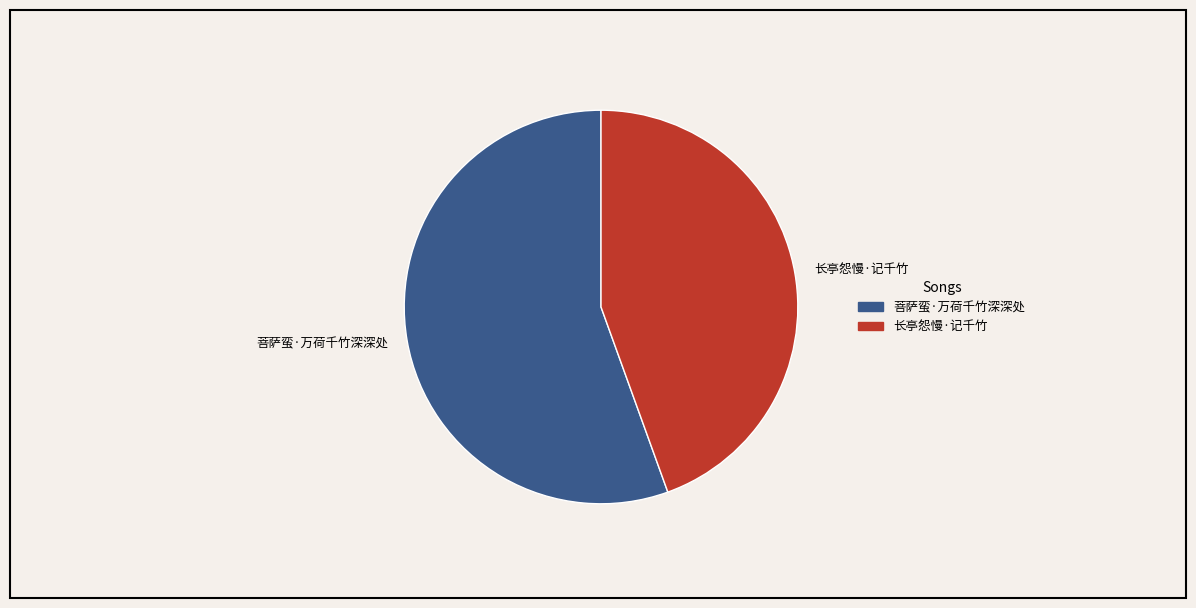

Which slice represents more than half of the pie?

菩萨蛮·万荷千竹深深处